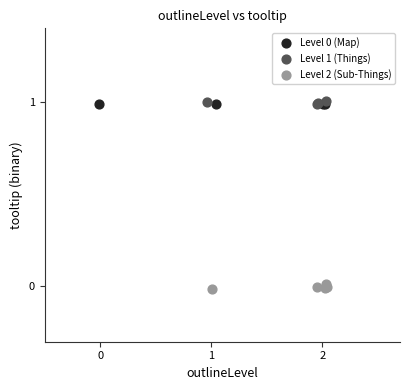

Which series reaches the minimum Y coordinate?

Level 2 (Sub-Things)